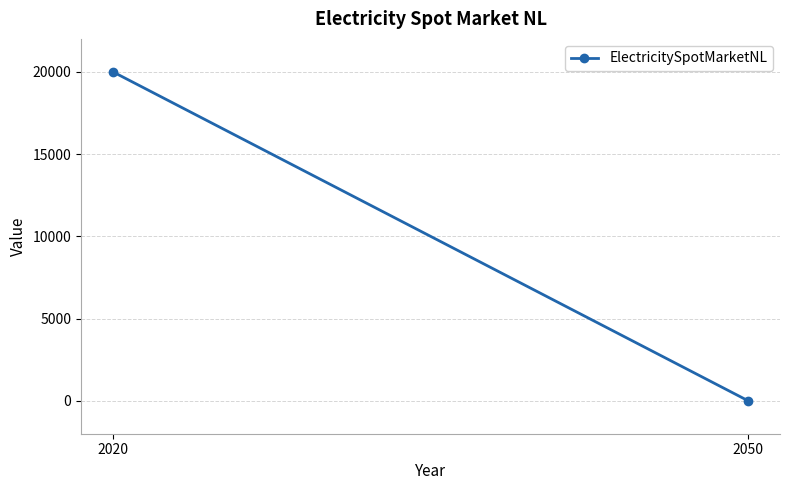

Reading right to left, what are all the values shown in this chart?

2050=0	2020=20000